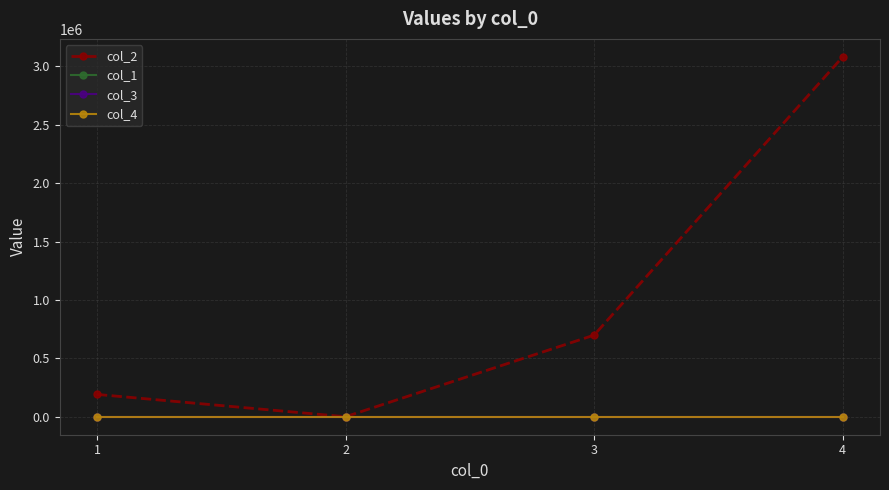

At 2, list the series in order from smallest to largest.

col_2, col_1, col_3, col_4